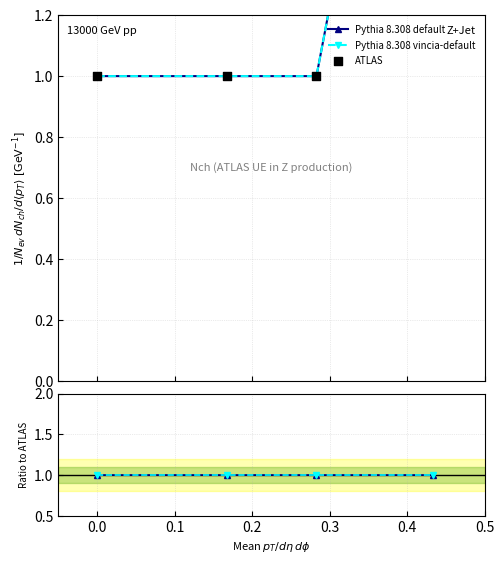

Is the value of ATLAS at 0.1 greater than the value of Pythia 8.308 default at 0.1?

No